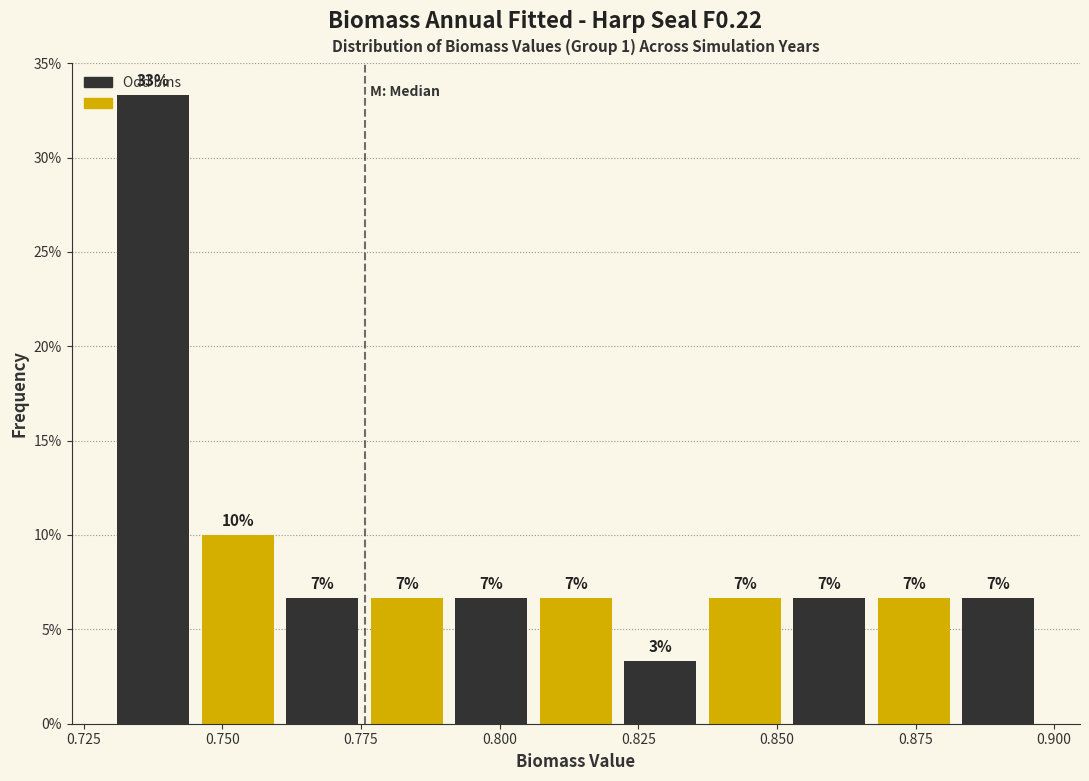

Around what value on the x-axis is the tallest bar? Give the approximate position of its centre, as read against the axis.

0.740